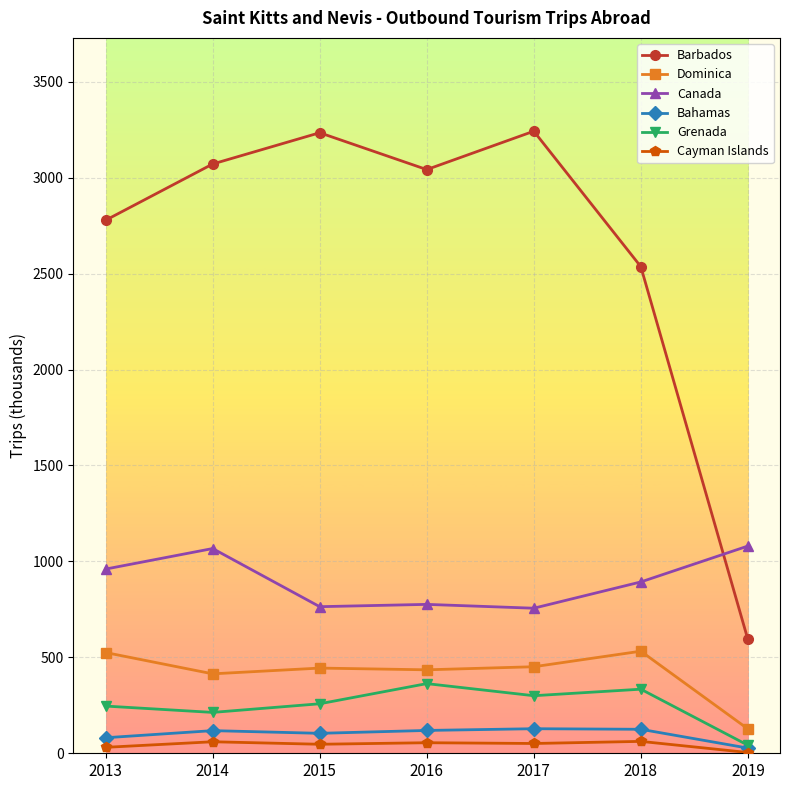

What are all the series names shown in the legend?

Barbados, Dominica, Canada, Bahamas, Grenada, Cayman Islands